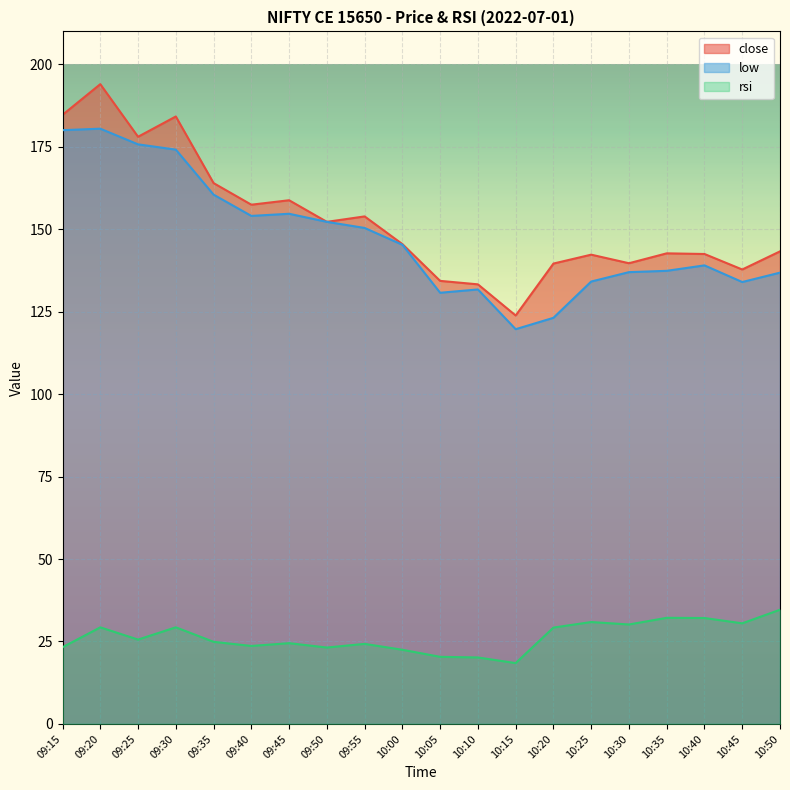

What is the sum of all low values?

2951.5